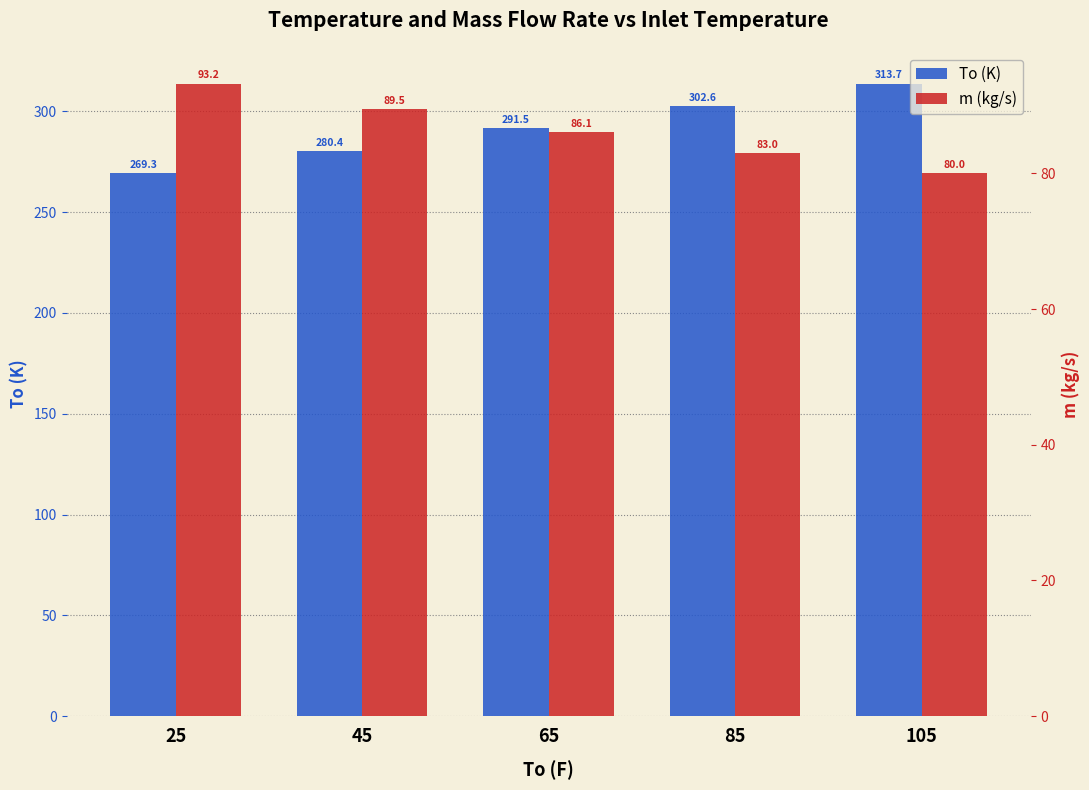

True or false: m (kg/s) has a value of 80.0 at 105.

True